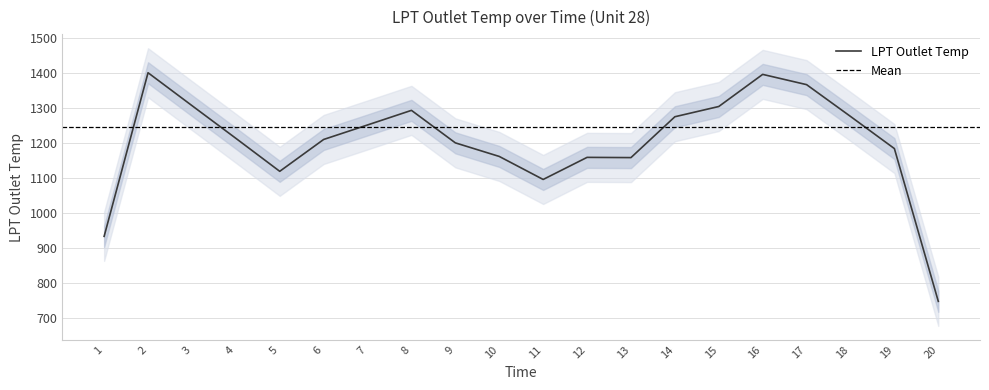

What is the average value?

1245.3